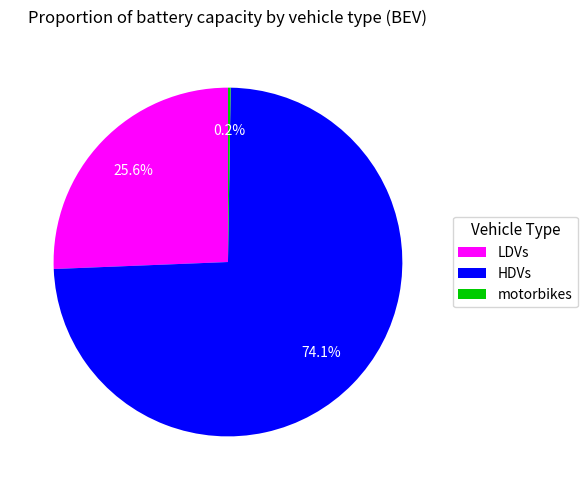

Which slice represents more than half of the pie?

HDVs